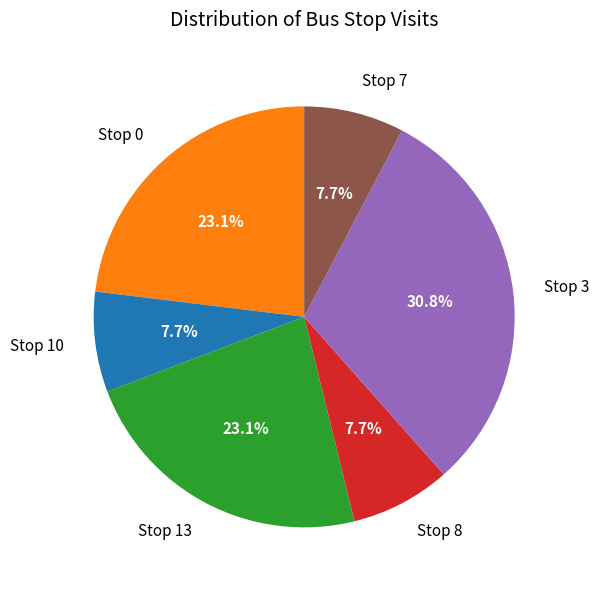

Approximately how many times larger is the value at Stop 3 compared to Stop 10?

4.0